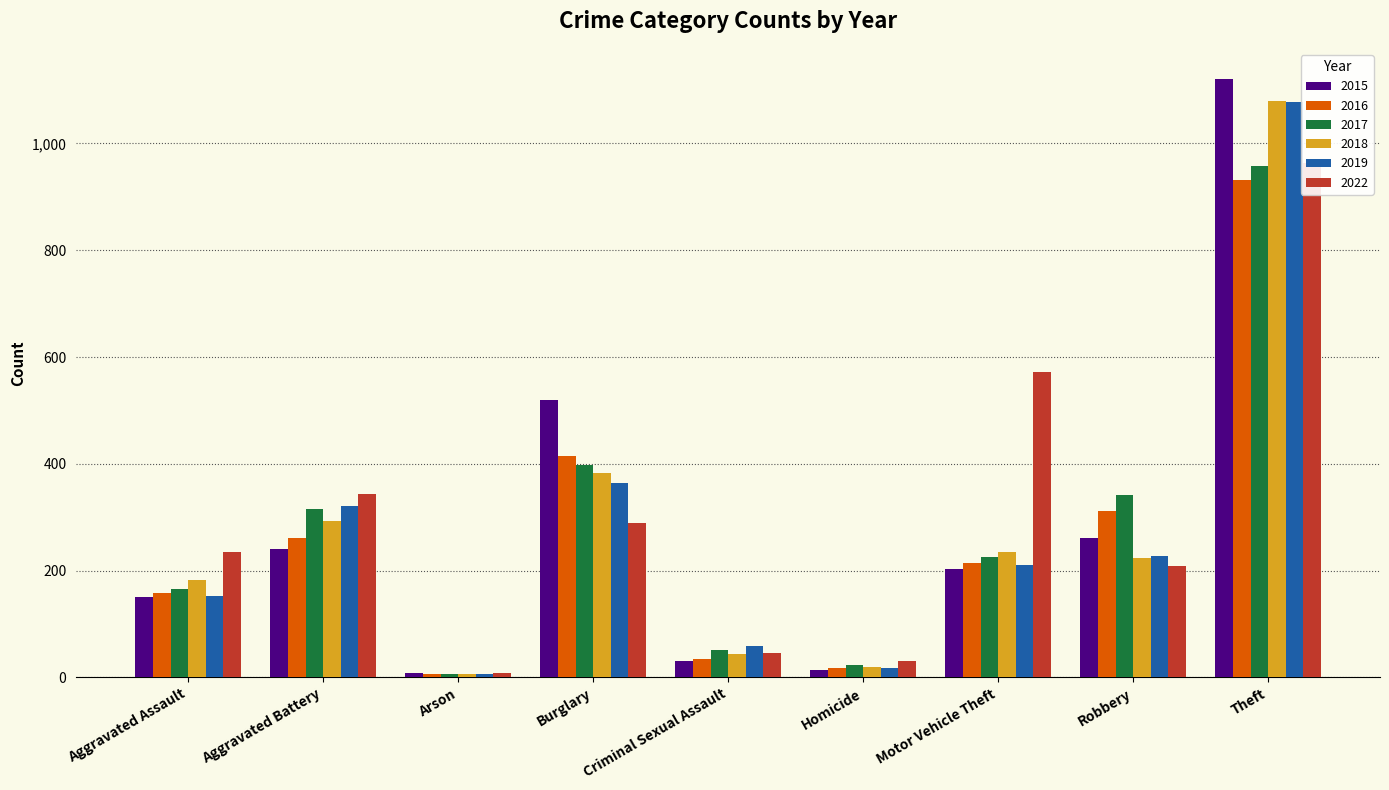

Which series has the largest total across all categories?

2022